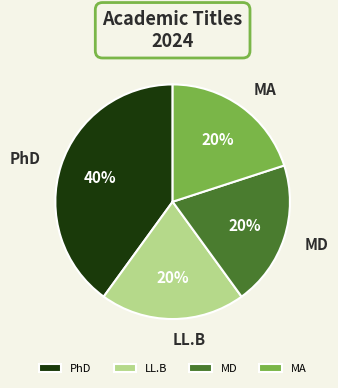

How many segments does this pie chart have?

4